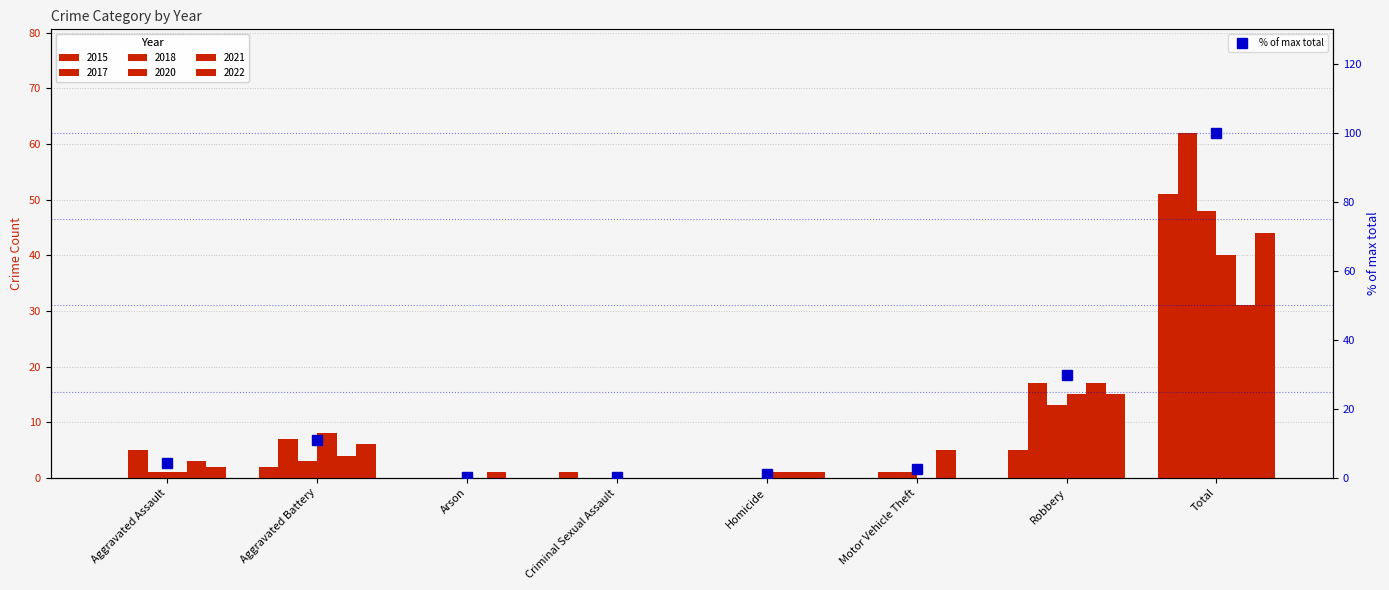

What is the difference between the values at Total and Motor Vehicle Theft?

97.5